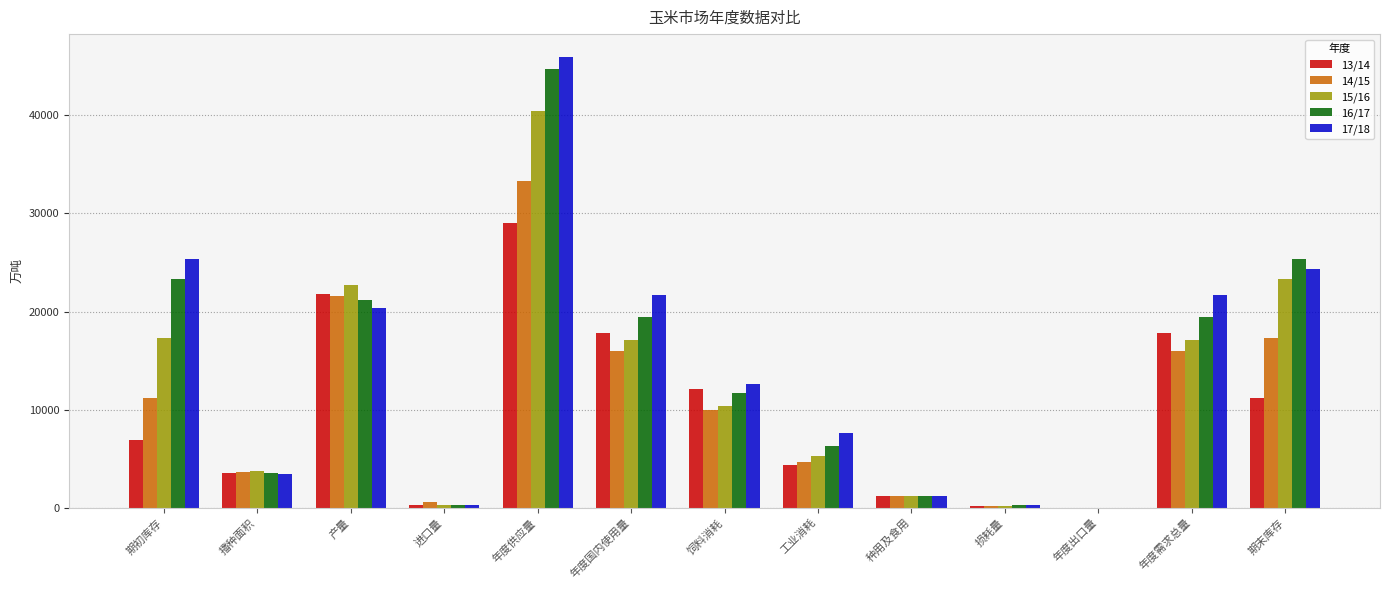

Count the number of categories in the chart.

13